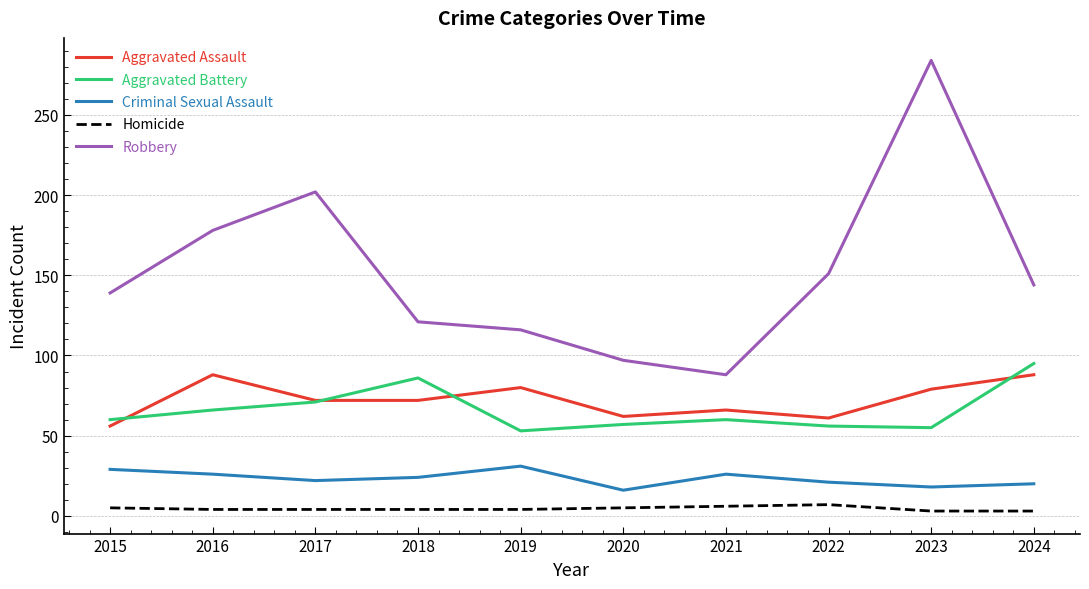

Is this an area chart (filled region under the line)?

No